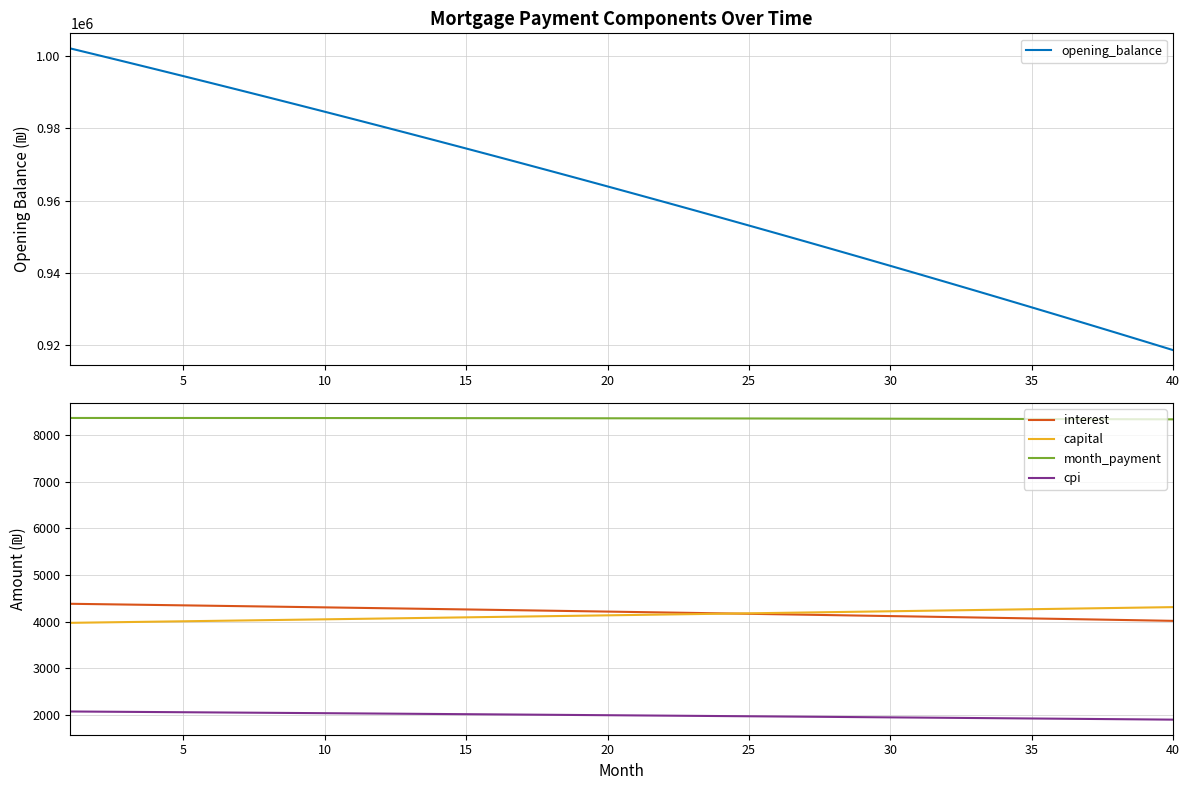

How many data points does each series have?

40